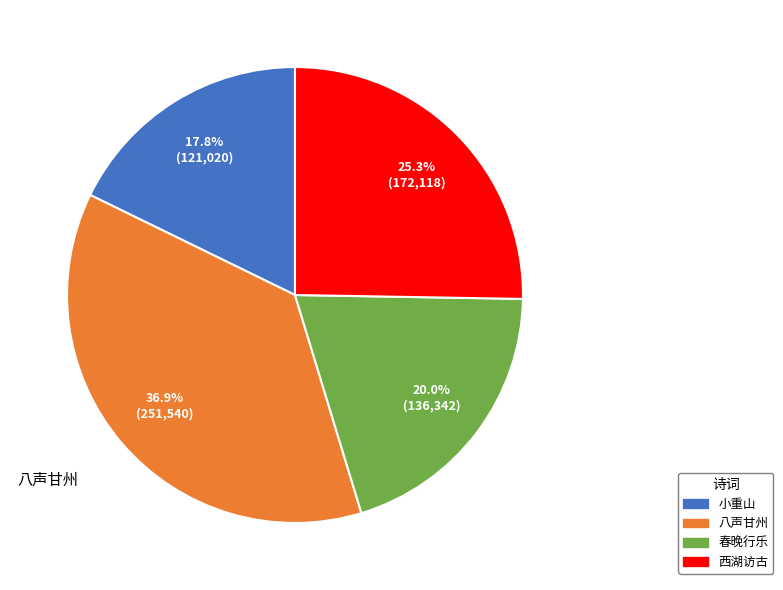

Is there any slice that represents more than half of the pie?

No